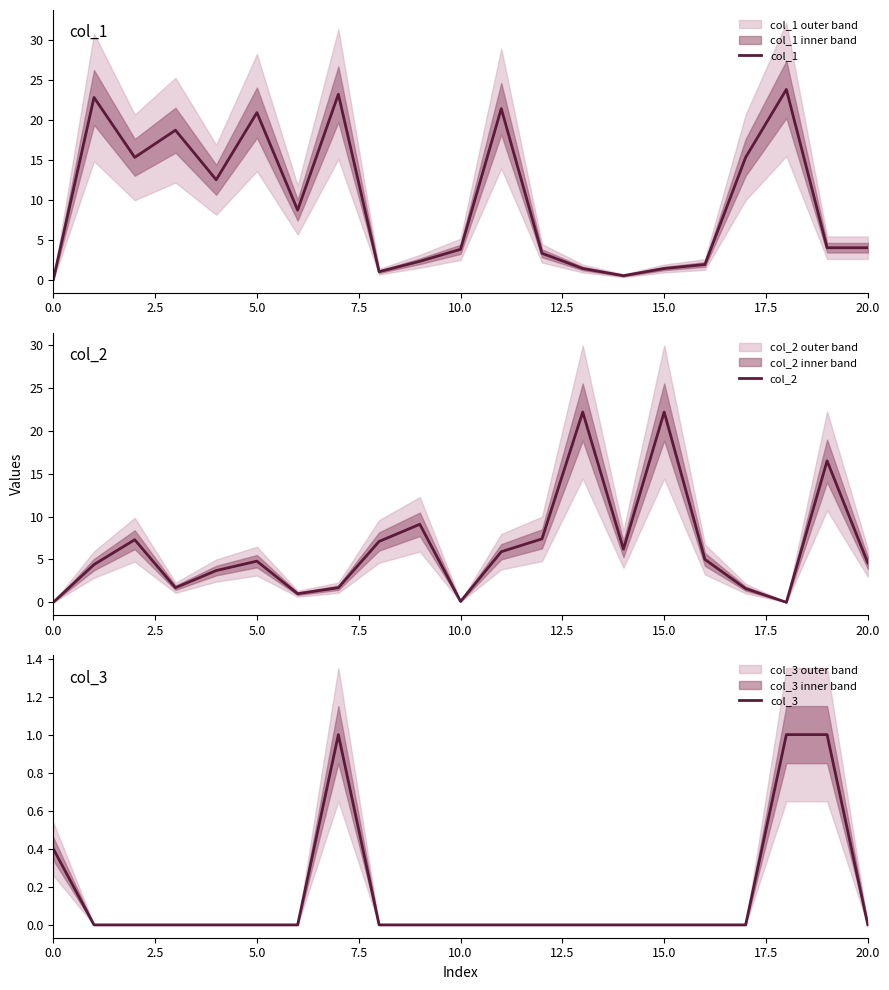

What is the value of the col_2 point at the 10th from the left?

9.1